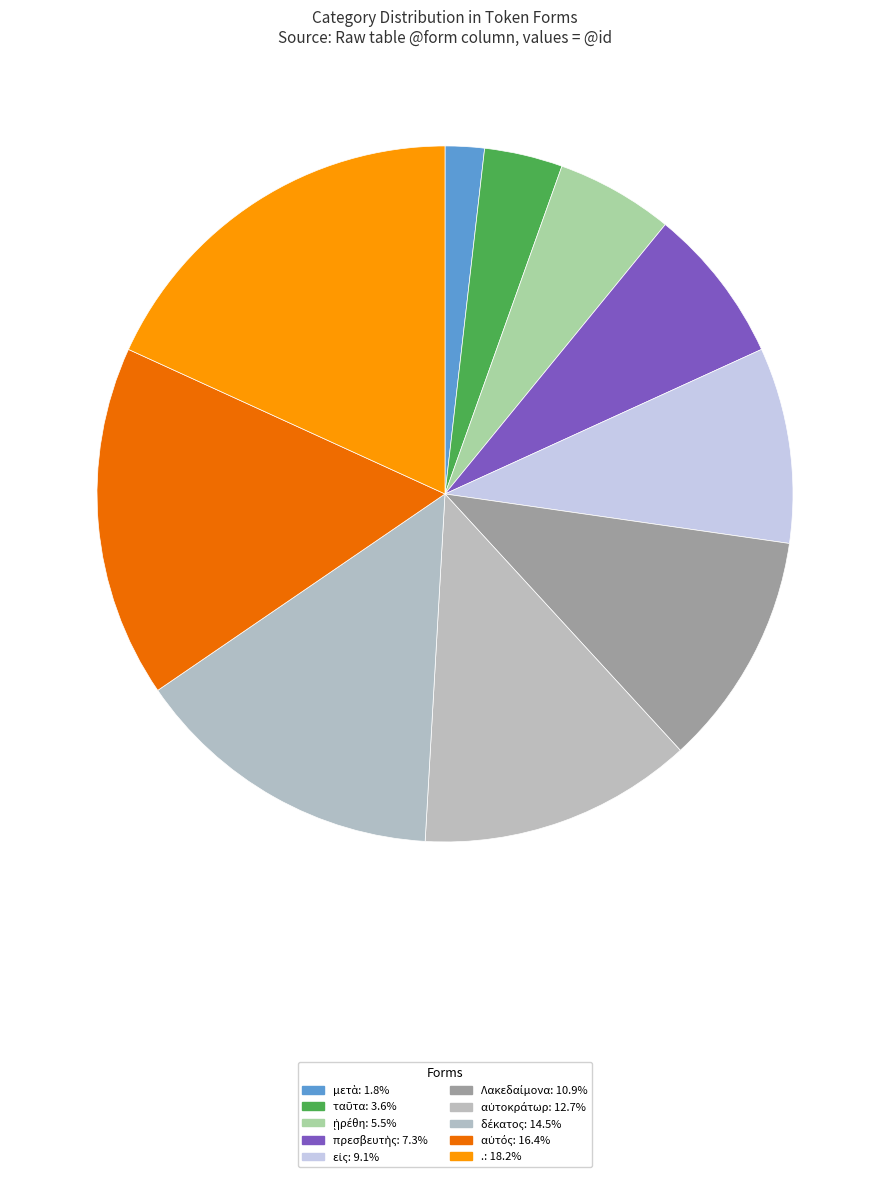

Is it true that αὐτός is 5% of the pie?

False